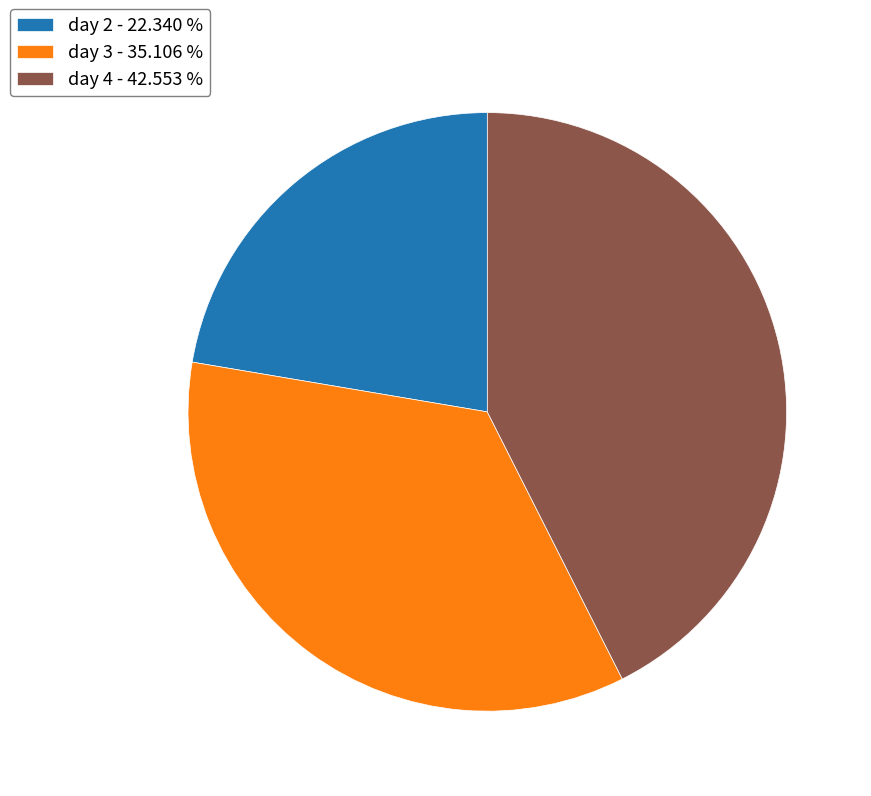

Which has a higher value, day 4 - 42.553 % or day 3 - 35.106 %?

day 4 - 42.553 %